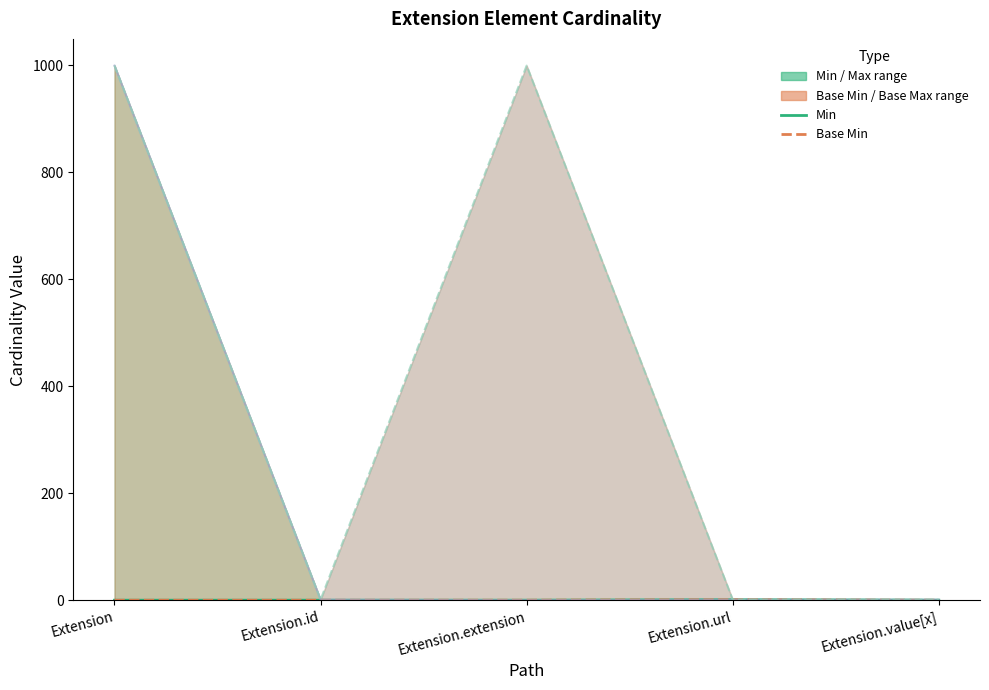

What is the difference between the highest and lowest values at Extension.extension?

999